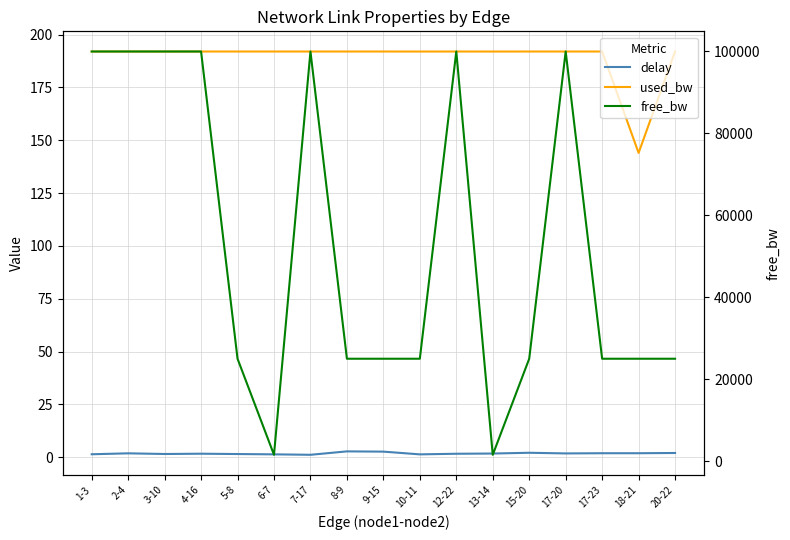

Is this an area chart (filled region under the line)?

No